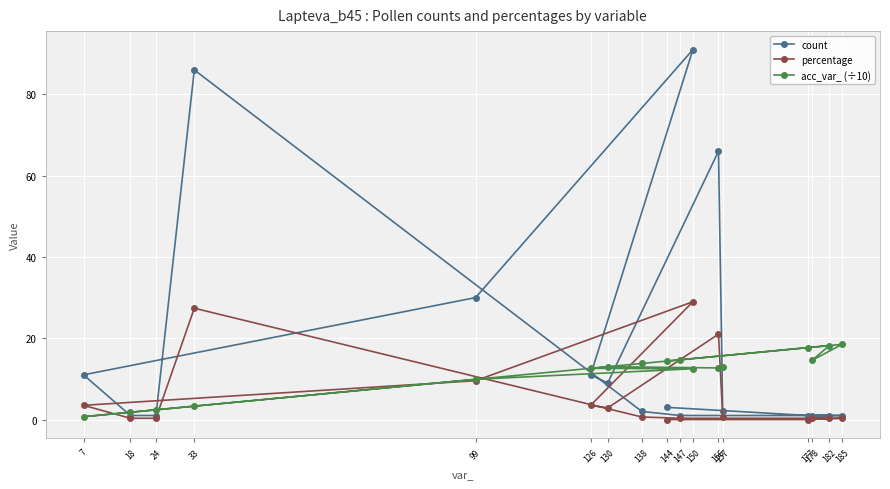

What are all the series names shown in the legend?

count, percentage, acc_var_ (÷10)